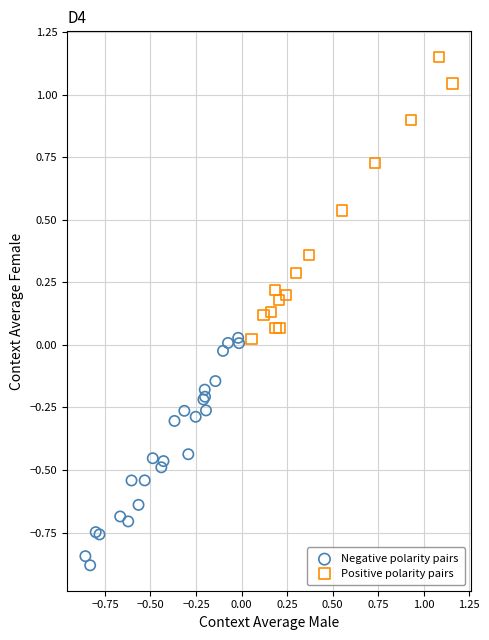

Which series contains the highest Y value?

Positive polarity pairs